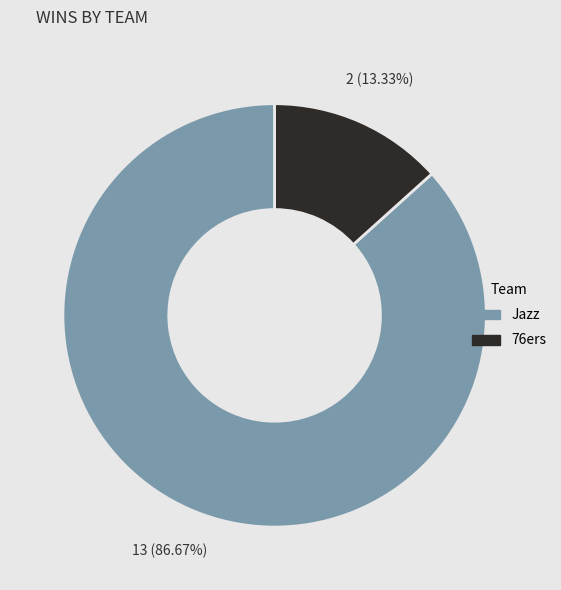

Is there any slice that represents more than half of the pie?

Yes